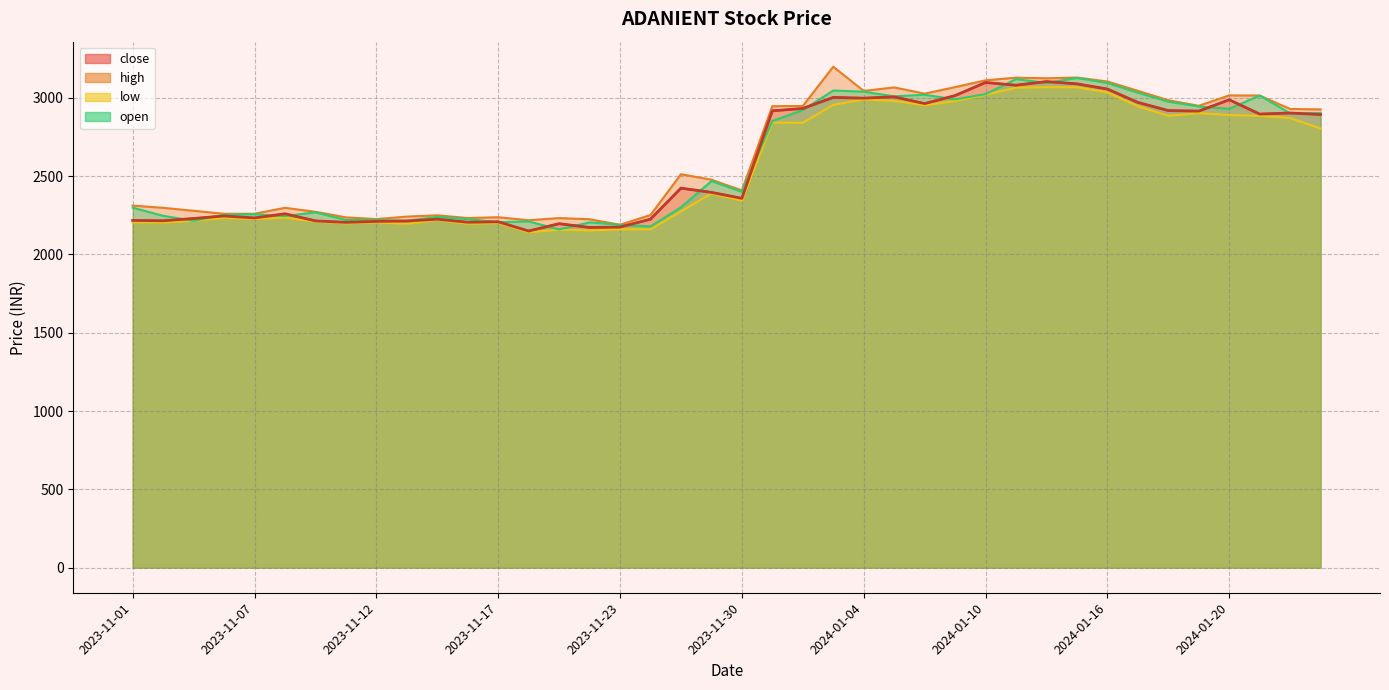

How many data points in high are less than 2512?

20